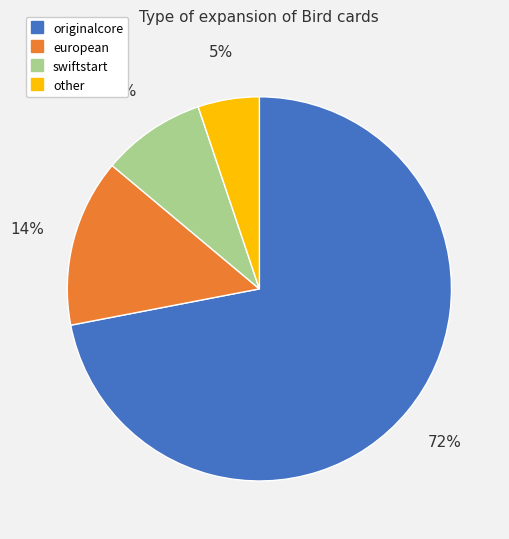

To the nearest percent, what portion does swiftstart represent?

9%